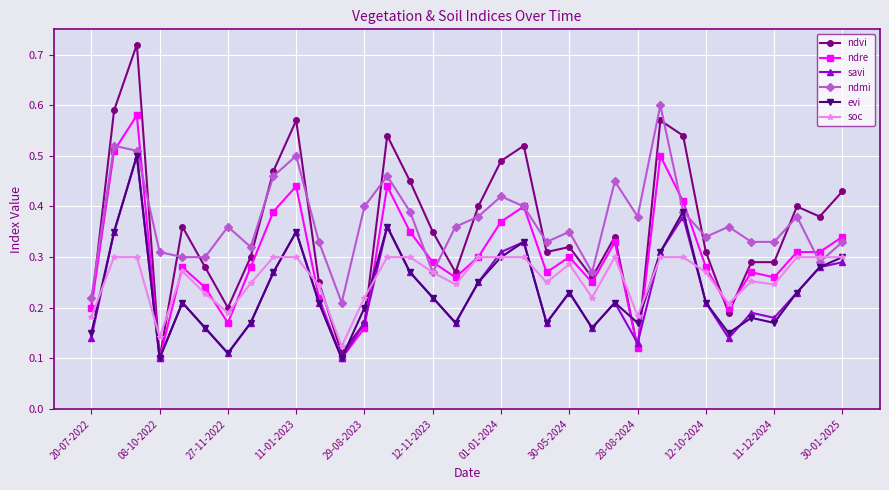

Count the ndre values in the range 0 to 1.

34